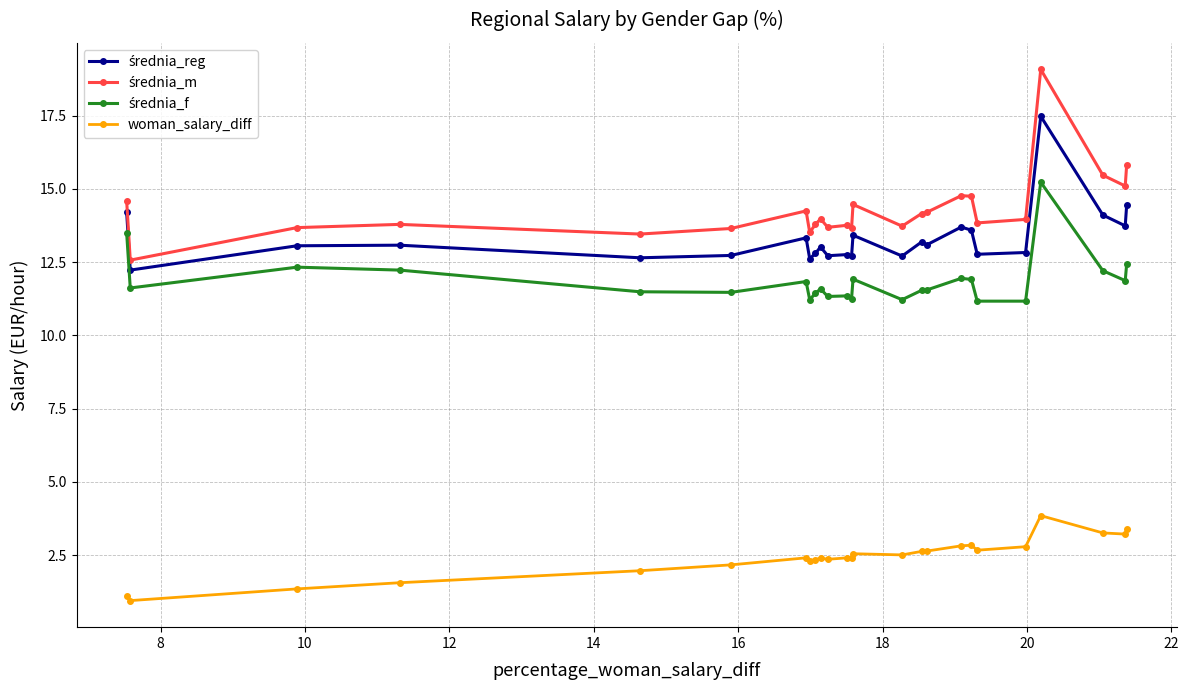

At which label does średnia_m reach its minimum?

8